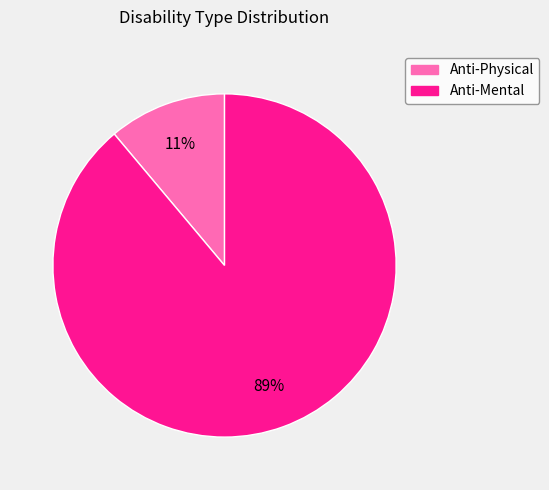

What is the largest slice in the pie chart?

Anti-Mental